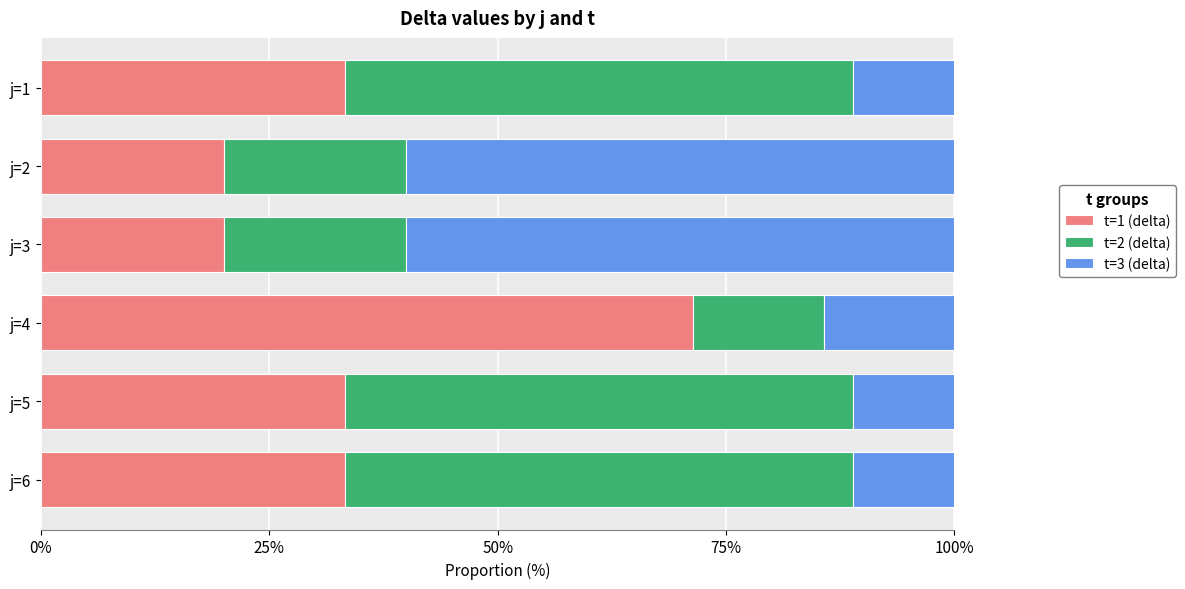

What is the total value across all series at j=1?

100.0